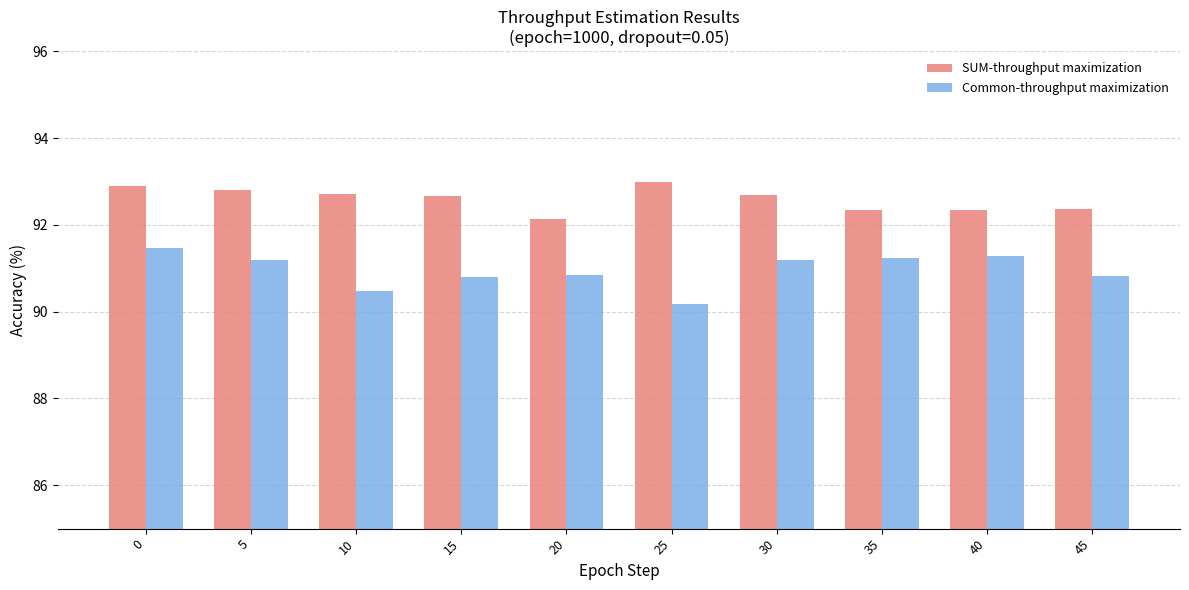

How many data points does each series have?

10